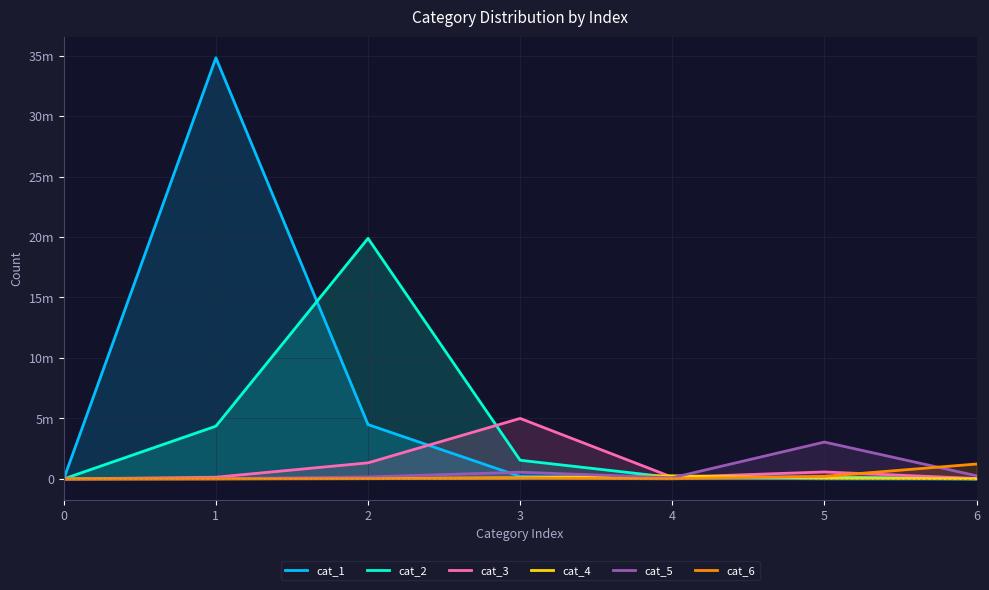

Is it true that cat_2 equals 12703 at 6?

True